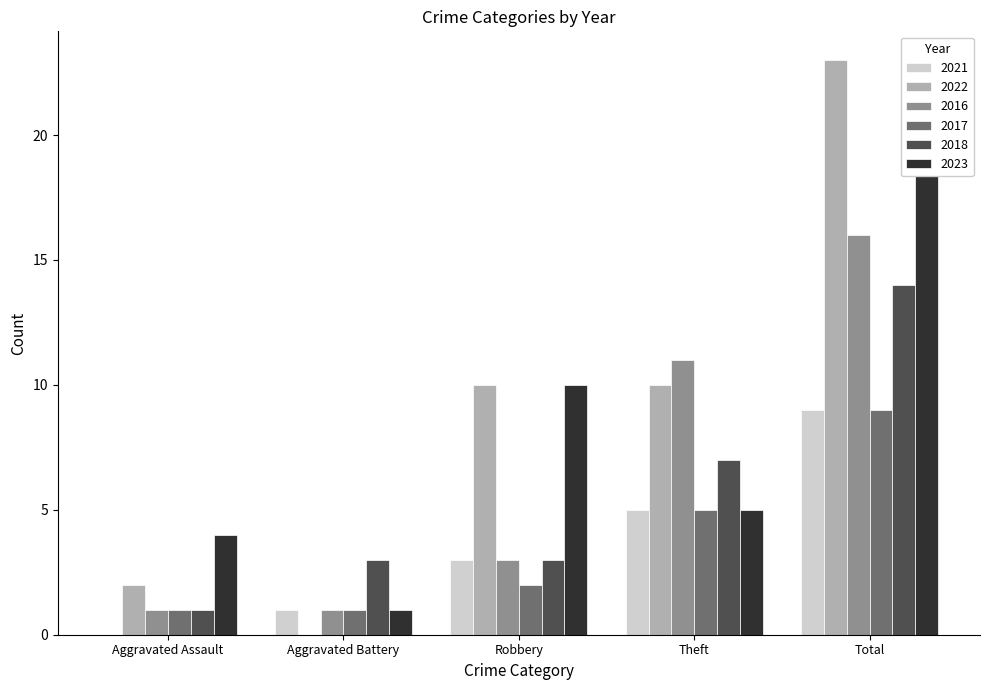

List the series in order of their peak value, lowest first.

2021, 2017, 2018, 2016, 2023, 2022